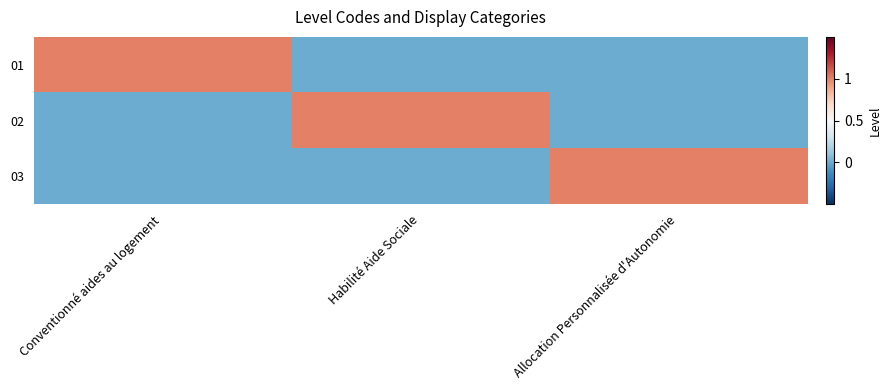

Reading right to left, what are all the values shown in this chart?

01: Allocation Personnalisée d'Autonomie=0	Habilité Aide Sociale=0	Conventionné aides au logement=1
02: Allocation Personnalisée d'Autonomie=0	Habilité Aide Sociale=1	Conventionné aides au logement=0
03: Allocation Personnalisée d'Autonomie=1	Habilité Aide Sociale=0	Conventionné aides au logement=0